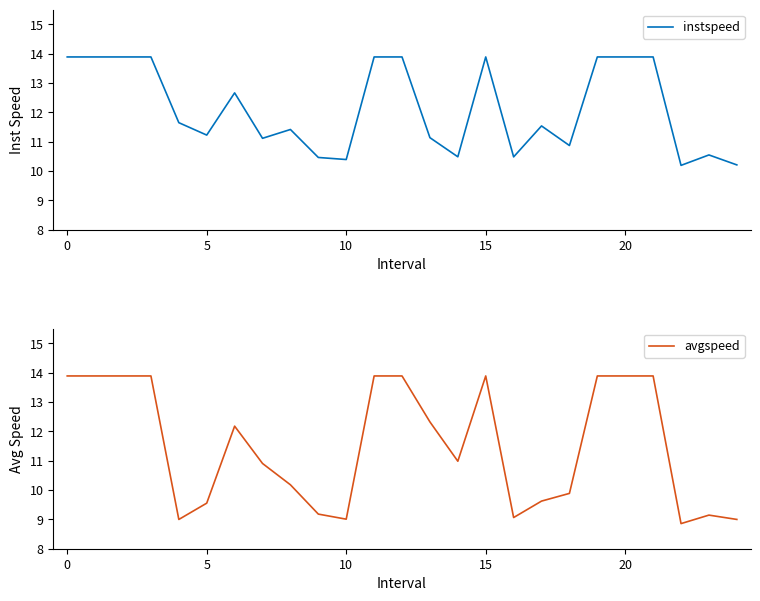

Which series has the largest range (max minus min)?

avgspeed